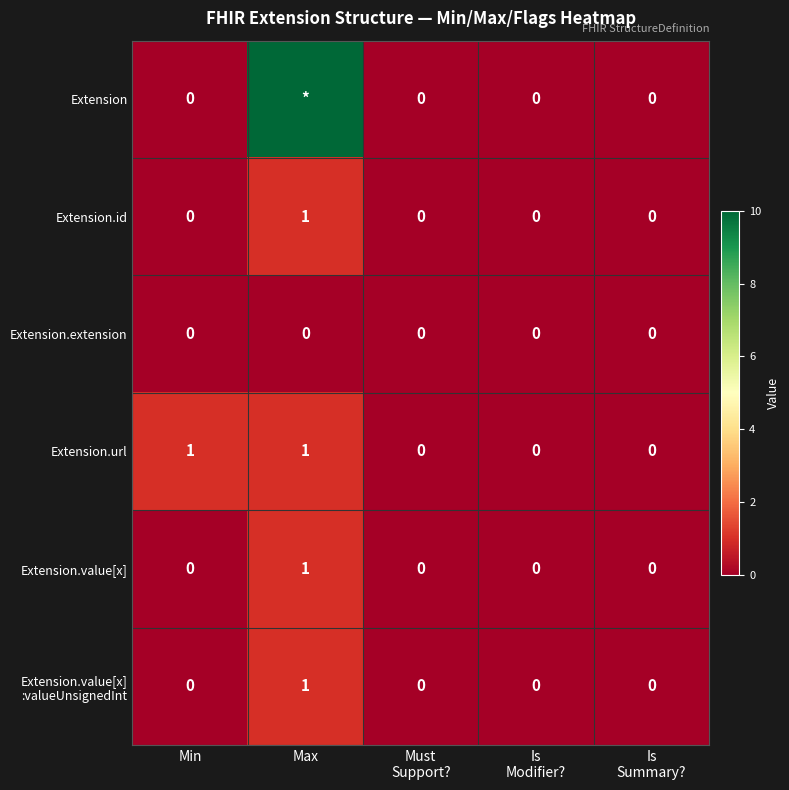

At how many categories does at least one series exceed 46?

1